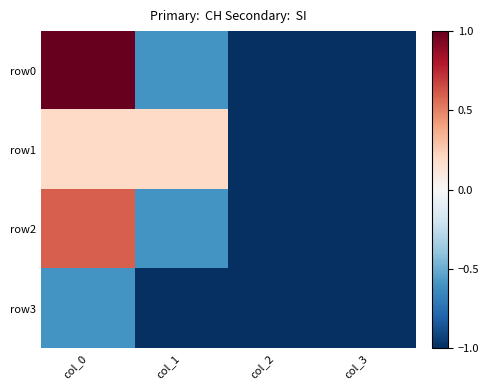

Which series has the largest total across all categories?

row0